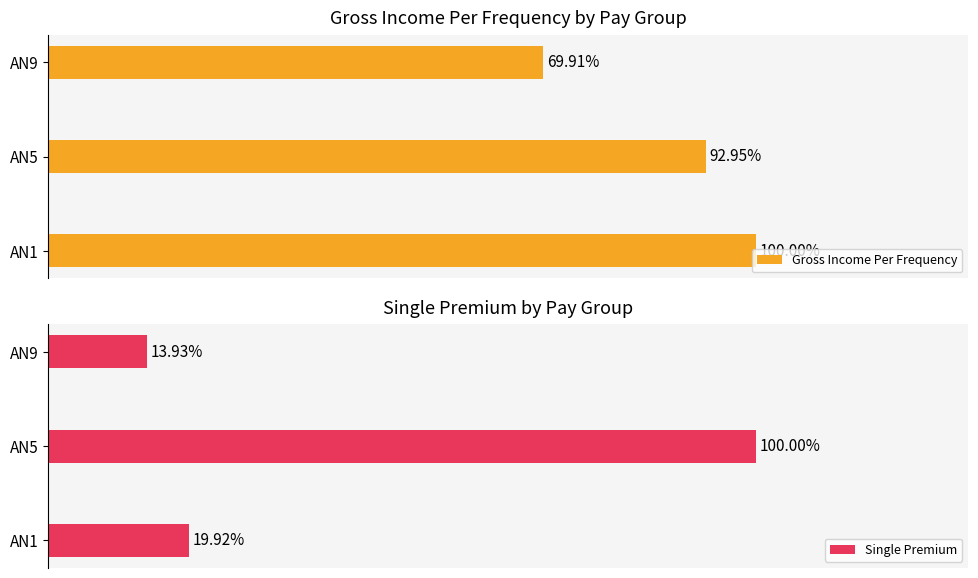

What is the value of the Gross Income Per Frequency bar at the 3rd from the left?

69.9